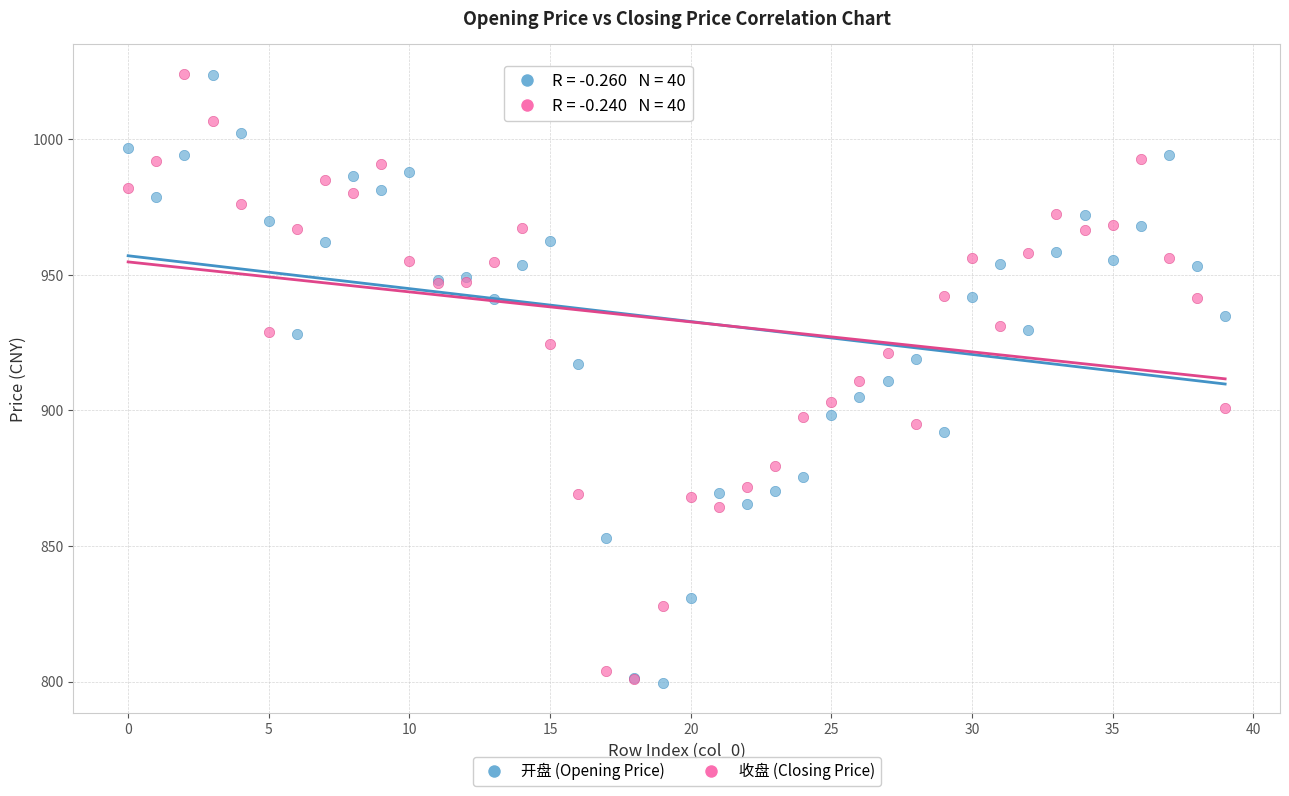

What are all the series names shown in the legend?

开盘 (Opening Price), 收盘 (Closing Price)